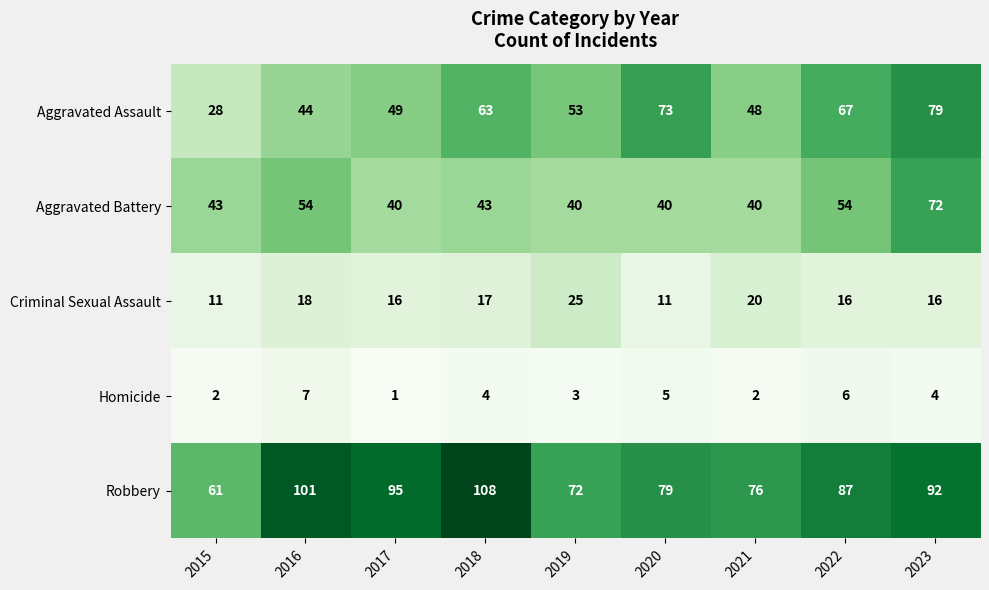

The Aggravated Assault series shows 67 at 2022. True or false?

True